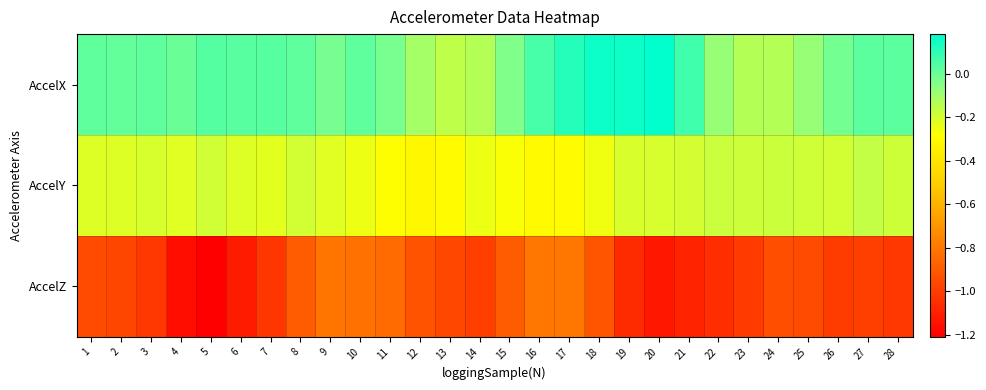

At 17, list the series in order from largest to smallest.

AccelX, AccelY, AccelZ